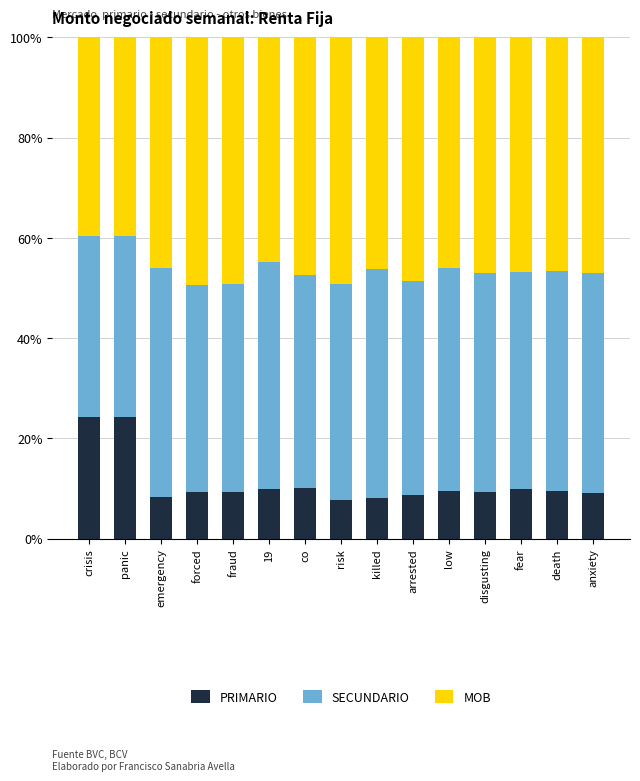

Does the chart contain any negative values?

No